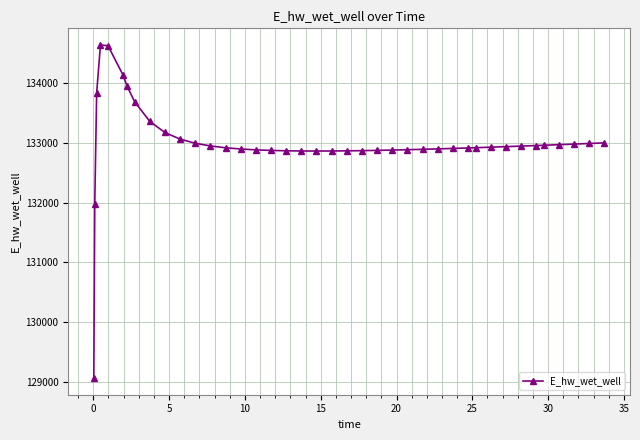

What is the value of the 35th point from the left?

132951.2